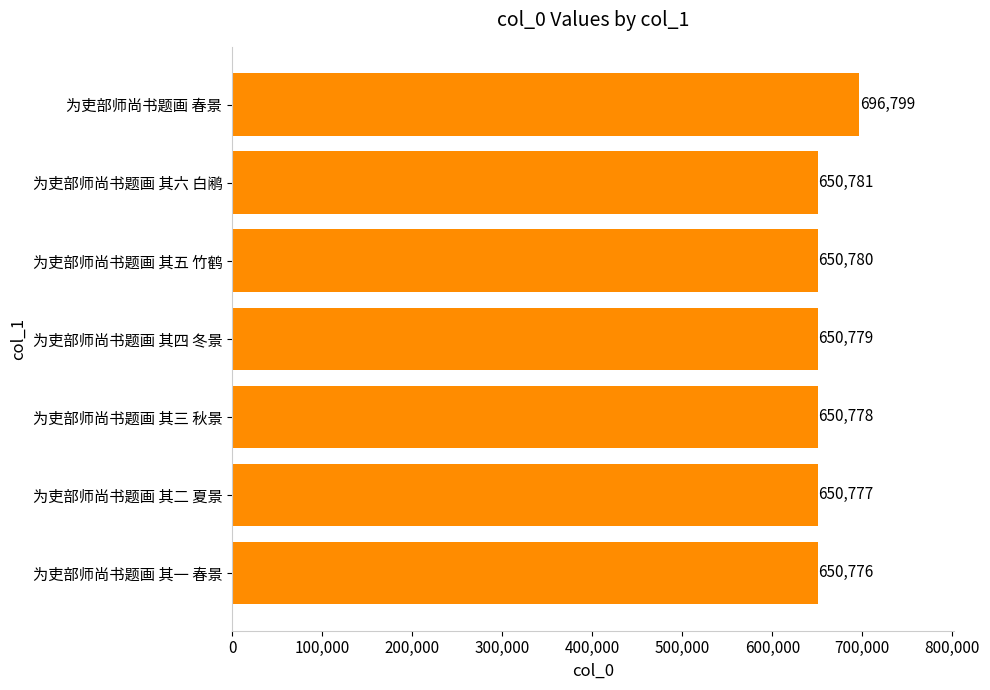

What is the minimum value shown in the chart?

650776